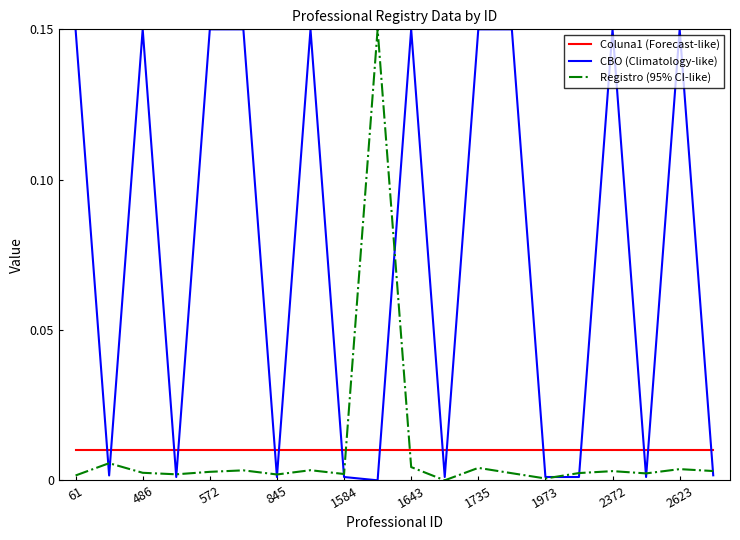

Which series has the largest total across all categories?

CBO (Climatology-like)